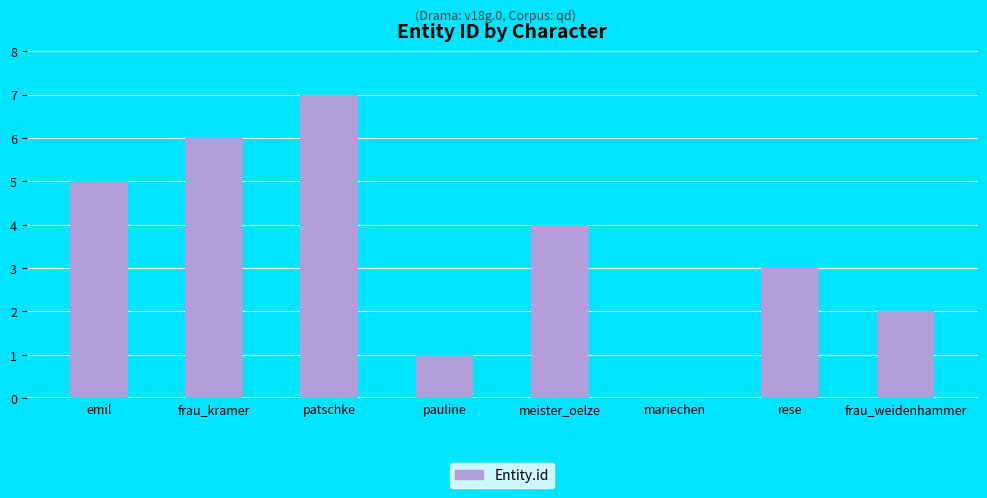

The chart shows a value of 6 at frau_kramer. True or false?

True